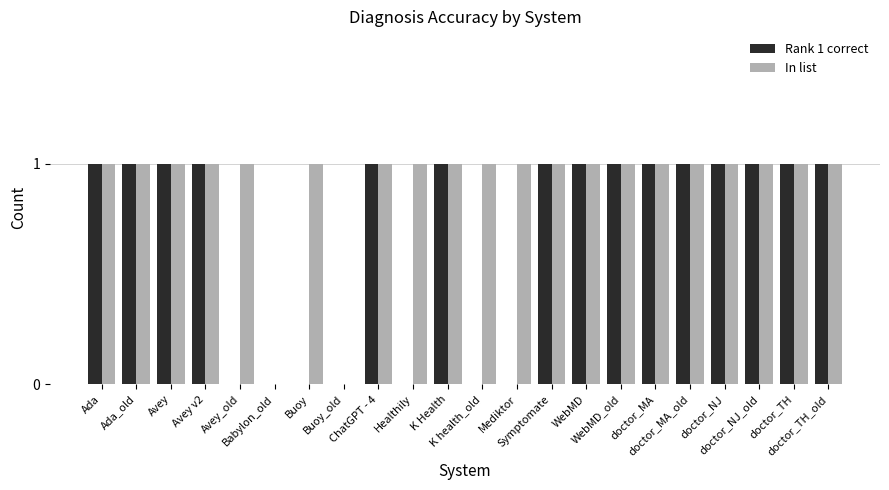

What is the total value across all series at doctor_MA?

2